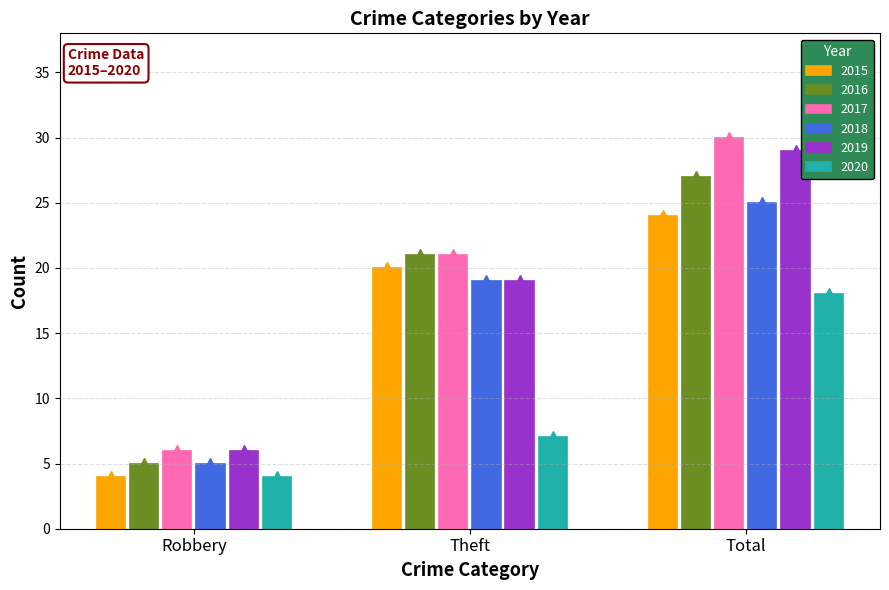

What is the maximum value shown in the chart?

30